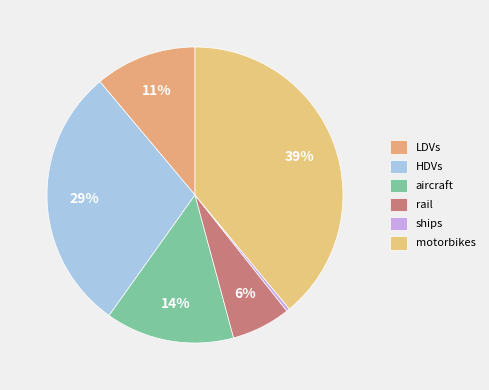

Do aircraft and ships together represent more than half of the pie?

No